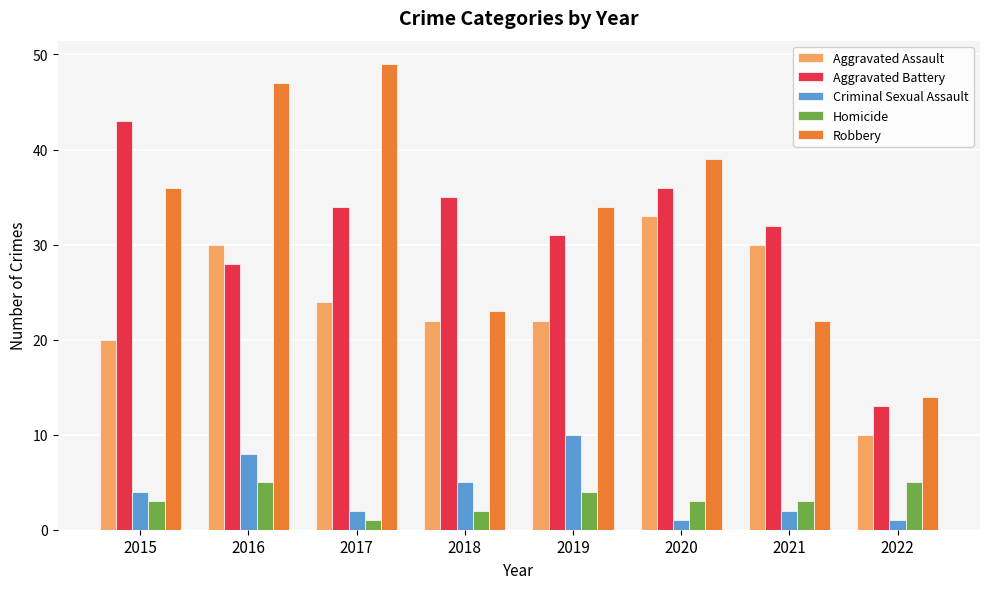

Is the value of Homicide at 2016 greater than the value of Aggravated Battery at 2017?

No